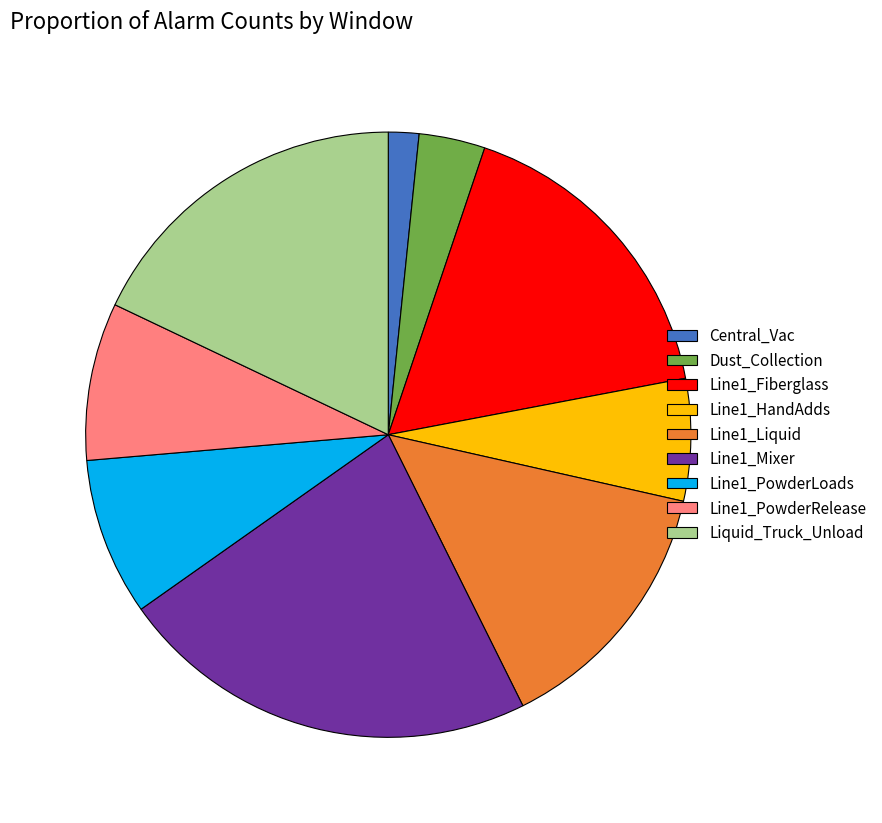

Which category has the smallest portion of the pie?

Central_Vac